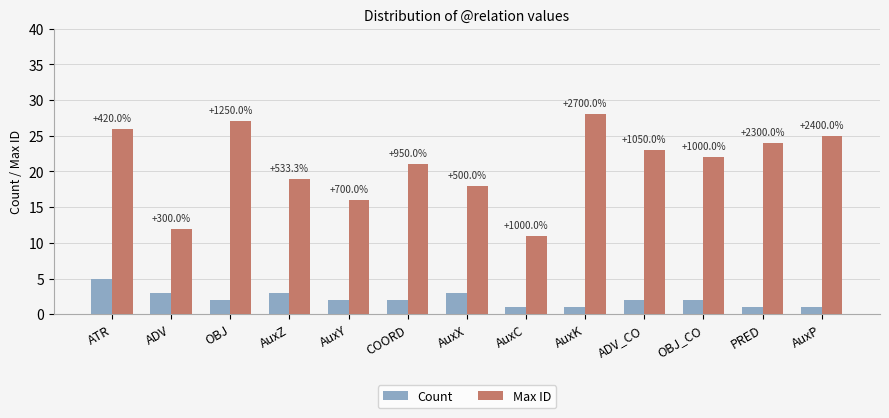

What are all the series names shown in the legend?

Count, Max ID